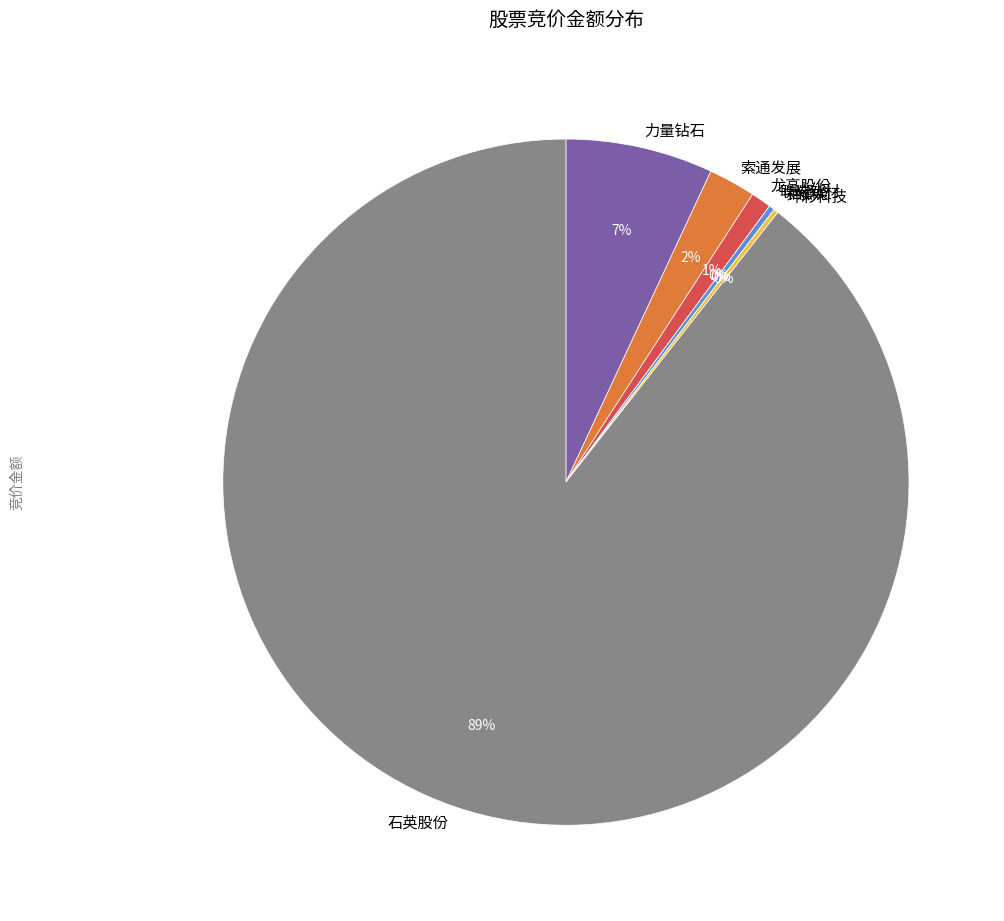

Is 603826 the majority of the pie?

No